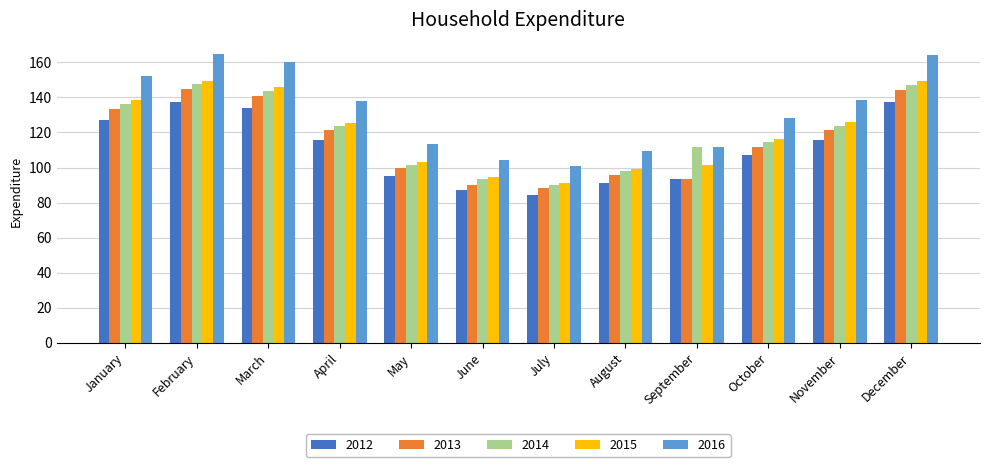

Between July and October, which series saw the biggest shift?

2016